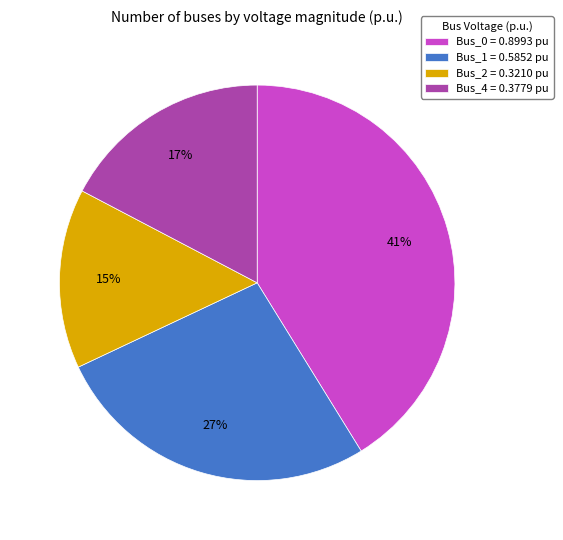

To the nearest percent, what is the difference between the largest and smallest slice percentages?

26%